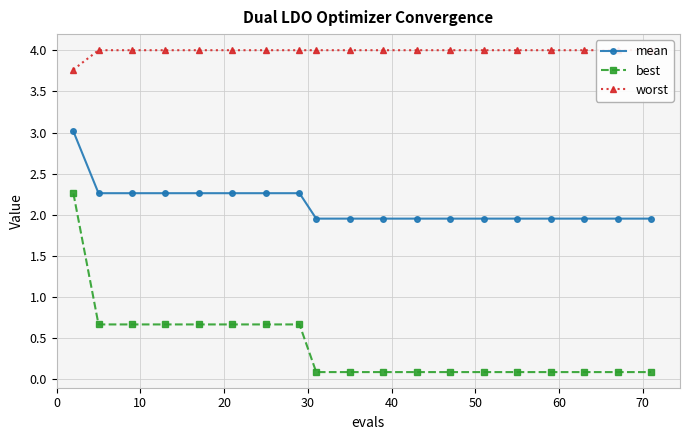

True or false: best and mean cross at least once.

False